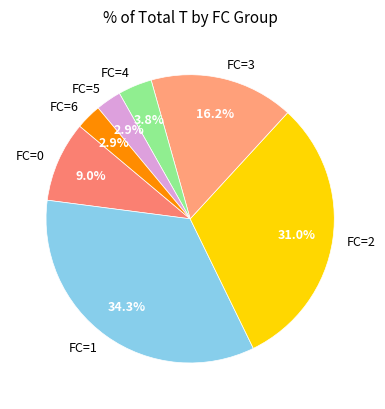

Combined, do FC=2 and FC=3 account for over 50%?

No